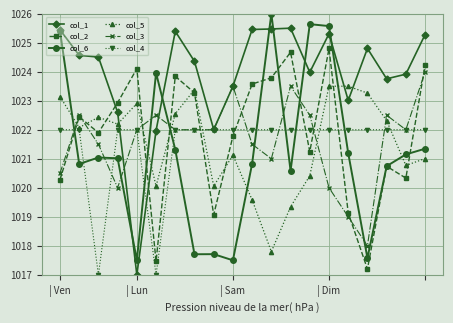

What is the value of the col_2 point at the 7th from the left?

1023.8